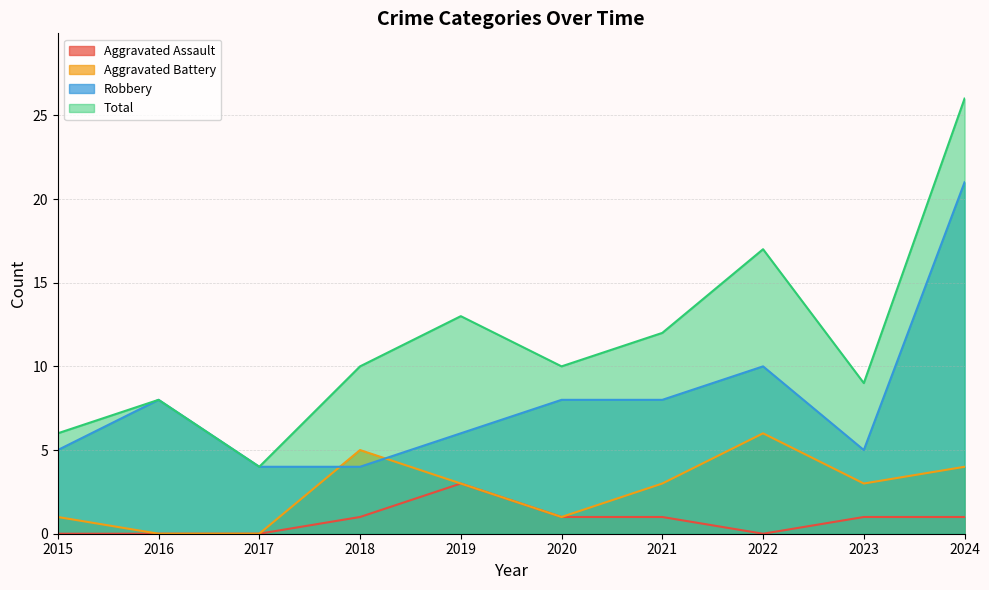

Which label corresponds to the smallest value in the chart?

2015